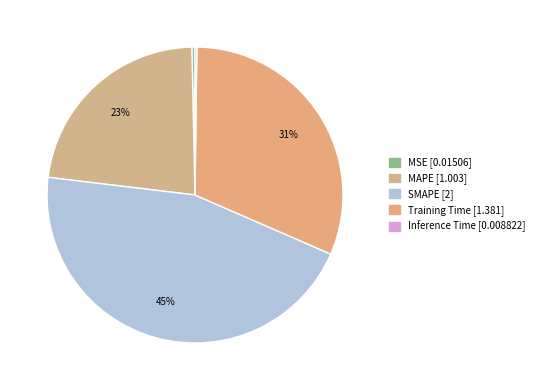

To the nearest percent, what portion does MAPE represent?

23%